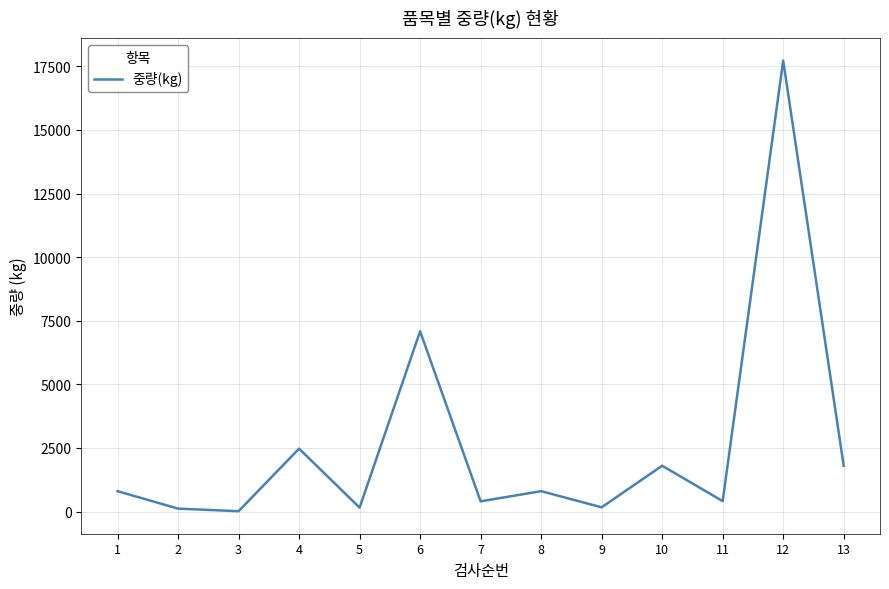

Does the chart have visible grid lines?

Yes